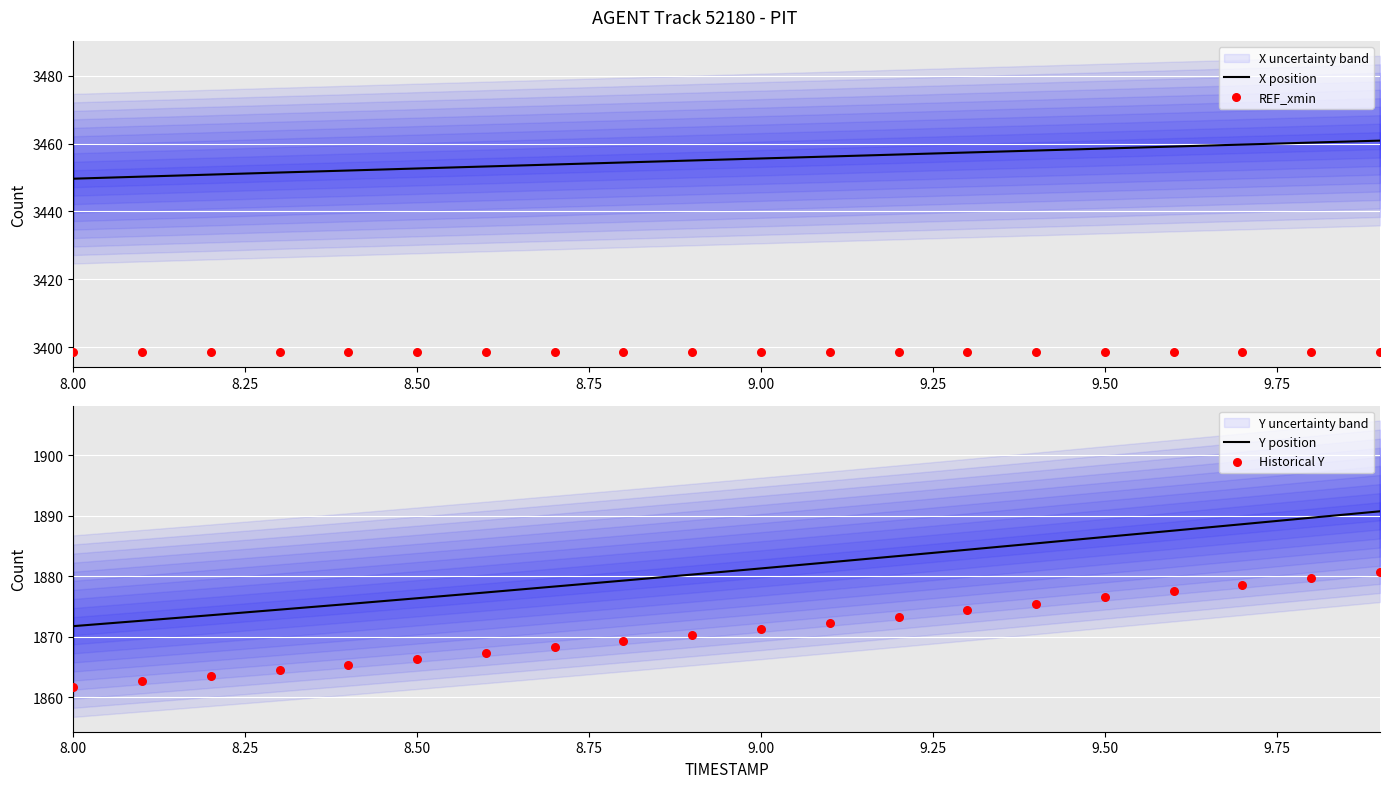

Which series has the largest Y range (max minus min)?

Y position